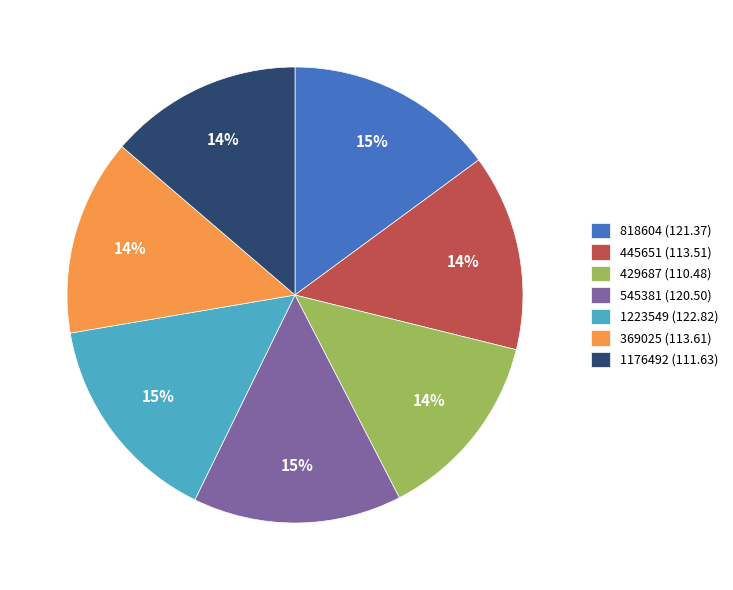

To the nearest percent, what is the average slice percentage?

14%